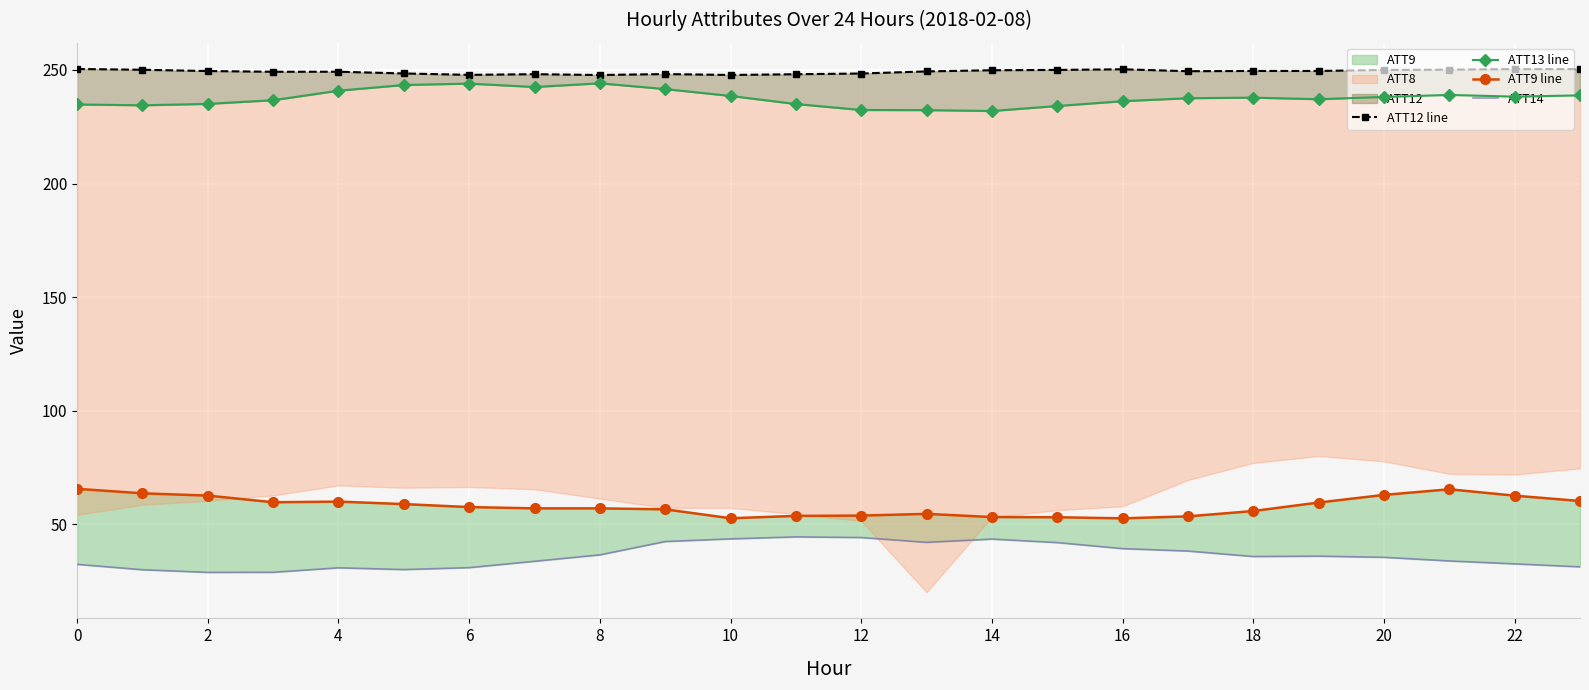

Reading left to right, transcribe all the data shown in this chart.

ATT12 line: 250.4	250.1	249.5	249.2	249.2	248.5	247.8	248.1	247.8	248.2	247.8	248.1	248.4	249.4	249.9	250.0	250.3	249.5	249.6	249.6	250.0	250.1	250.4	250.4
ATT13 line: 234.8	234.4	235.1	236.7	240.9	243.4	244.0	242.5	244.1	241.6	238.6	235.0	232.4	232.3	231.9	234.1	236.2	237.6	237.8	237.1	238.1	239.0	238.2	238.8
ATT9 line: 65.5	63.6	62.6	59.6	59.9	58.8	57.5	56.9	56.9	56.5	52.6	53.6	53.8	54.5	53.1	53.0	52.5	53.4	55.8	59.5	62.9	65.3	62.5	60.2
ATT14: 32.3	29.9	28.7	28.8	30.8	30.0	30.8	33.6	36.5	42.3	43.5	44.4	44.1	42.0	43.4	41.9	39.2	38.1	35.7	35.9	35.4	33.8	32.5	31.2